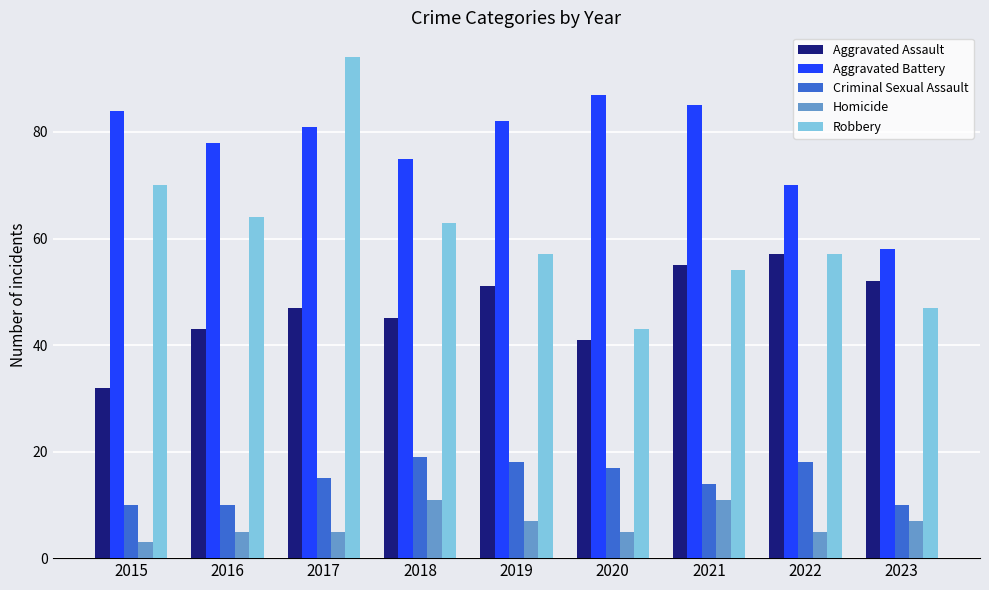

List the series in order of their peak value, lowest first.

Homicide, Criminal Sexual Assault, Aggravated Assault, Aggravated Battery, Robbery